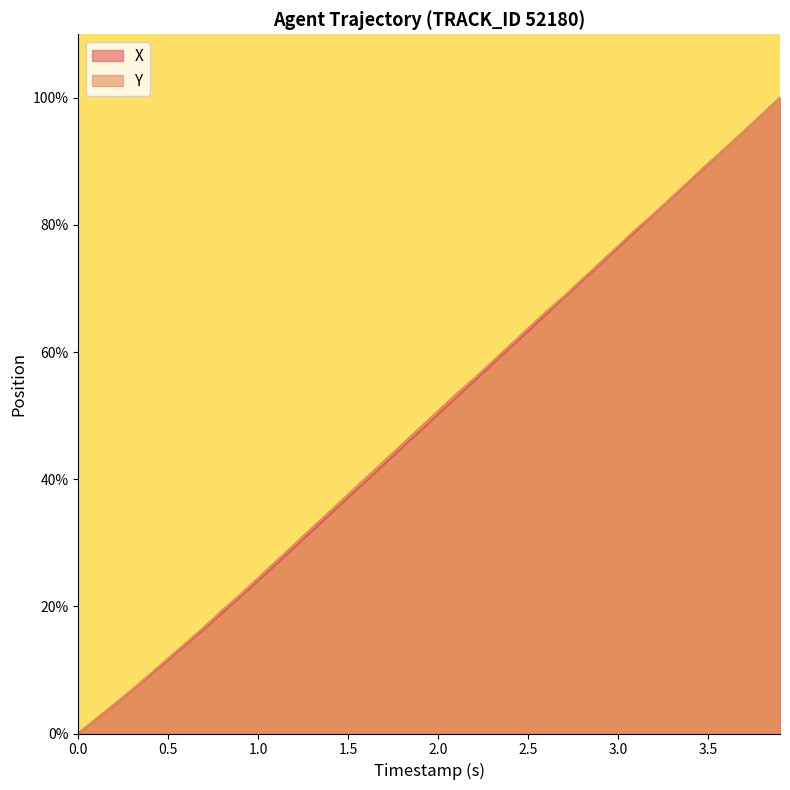

Is it true that X equals 10.3 at 1.5?

False